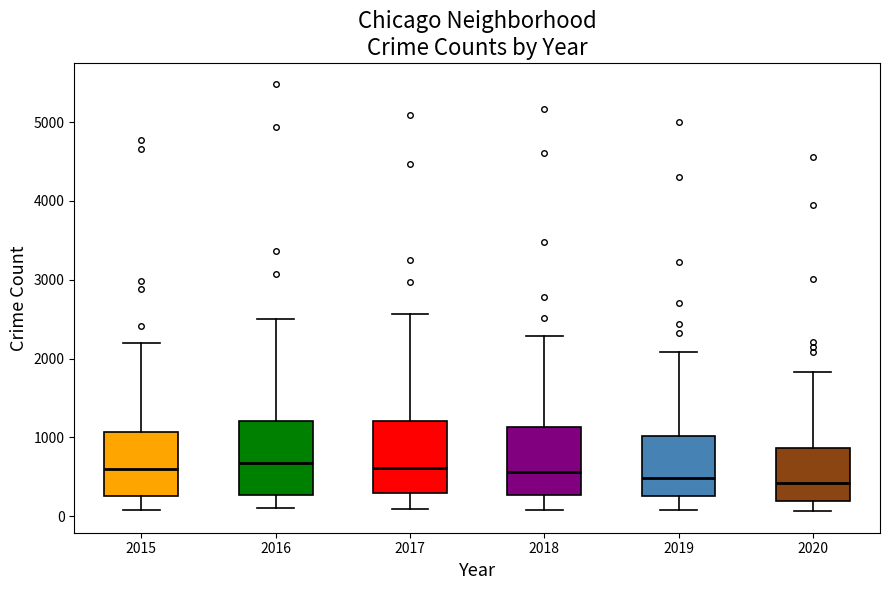

Reading left to right, read every box against the y-axis: the position of its median line, the range the box covers, and the ends of its whiskers. The values are not printed on the chart, so give them approximately, as read against the axis.

2015: median 600, box 300 to 1100, whiskers 100 to 2200
2016: median 700, box 300 to 1200, whiskers 100 to 2500
2017: median 600, box 300 to 1200, whiskers 100 to 2600
2018: median 600, box 300 to 1100, whiskers 100 to 2300
2019: median 500, box 300 to 1000, whiskers 100 to 2100
2020: median 400, box 200 to 900, whiskers 100 to 1800